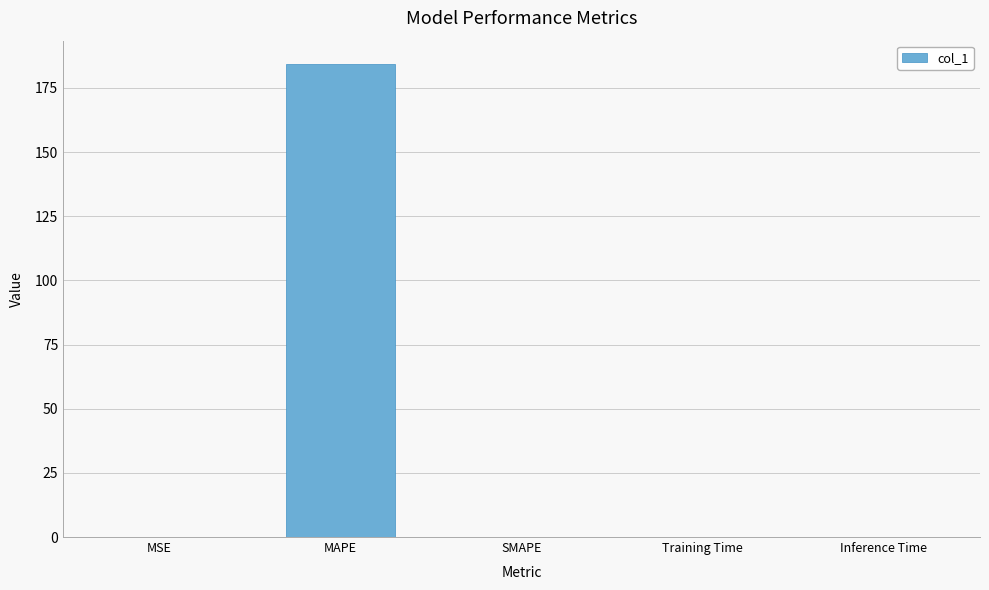

Which label corresponds to the largest value in the chart?

MAPE